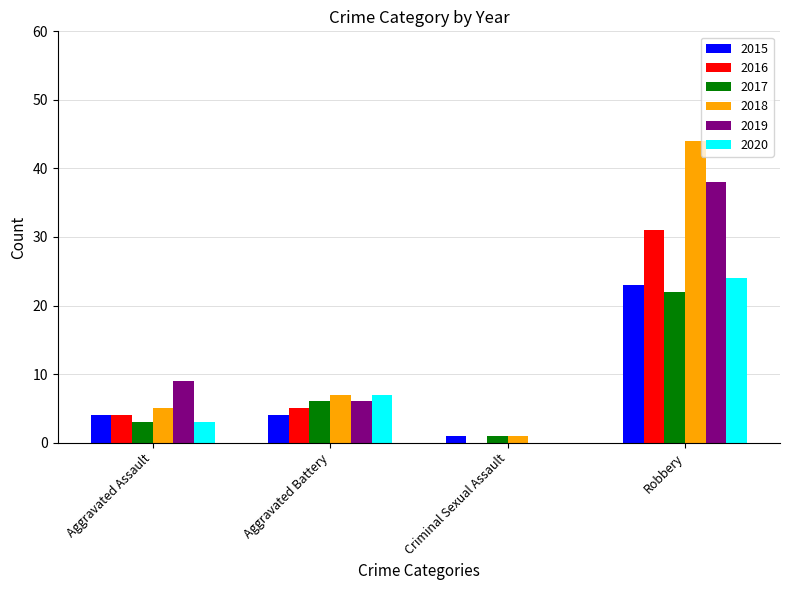

How many distinct data groups are displayed?

6